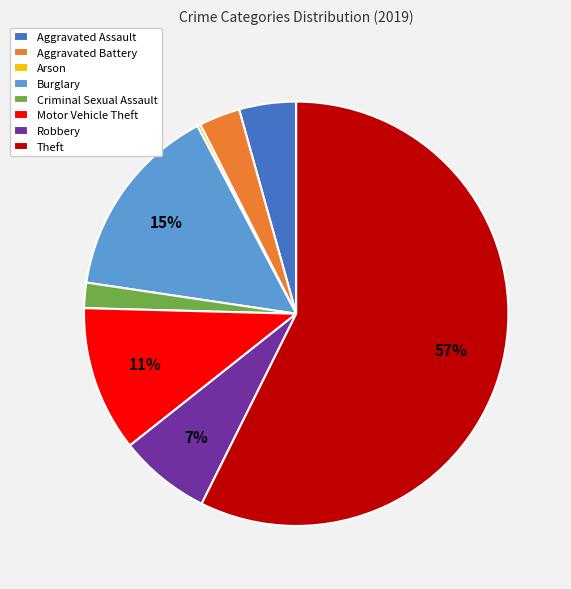

Approximately how many times larger is the value at Theft compared to Motor Vehicle Theft?

5.2